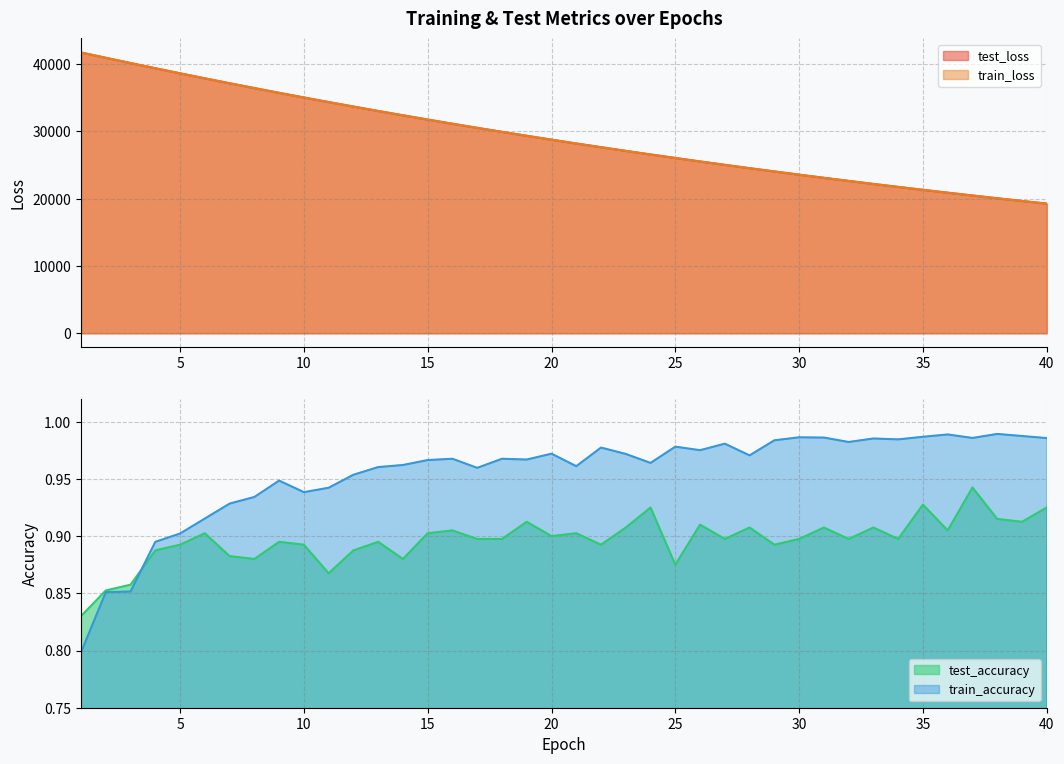

What is the smallest value displayed?

0.8